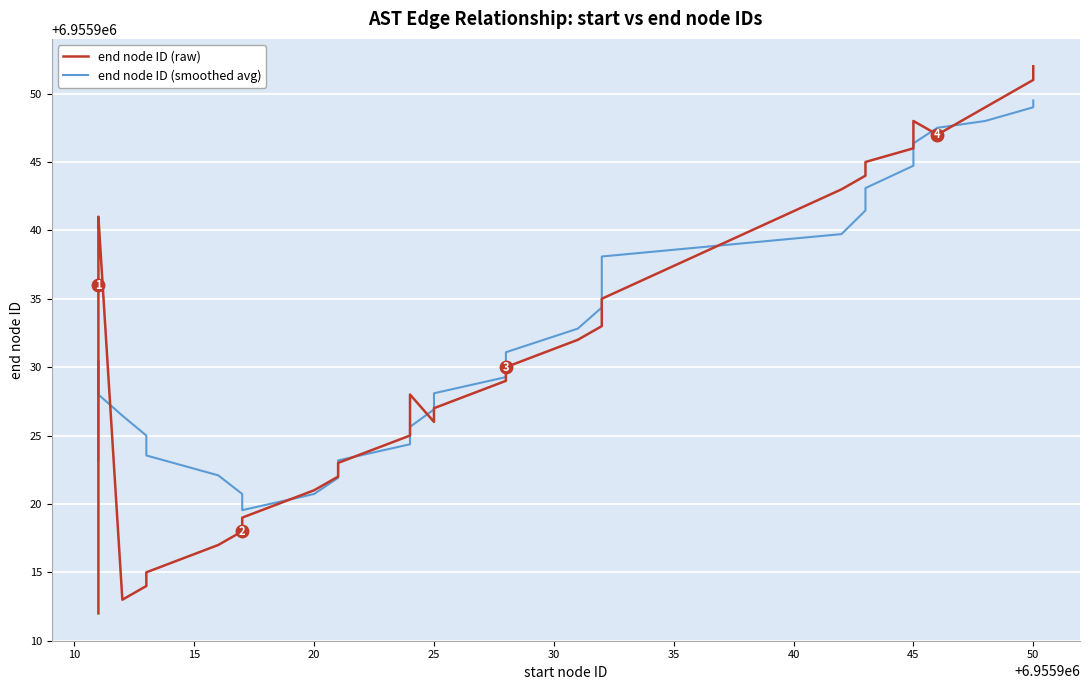

After their last crossing, which series has the higher values: end node ID (smoothed avg) or end node ID (raw)?

end node ID (raw)